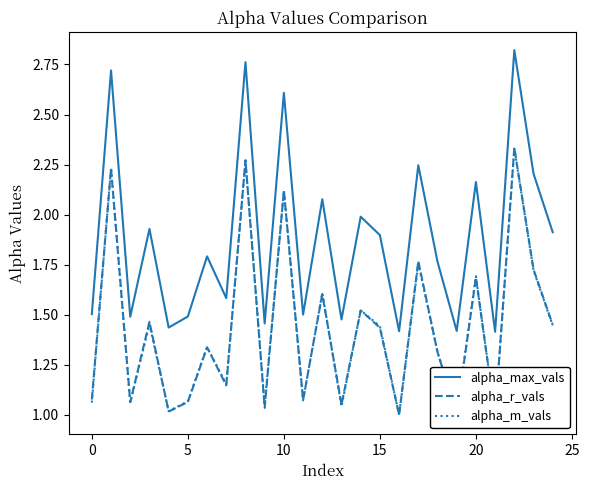

Is the value of alpha_r_vals at 19 greater than the value of alpha_m_vals at 11?

No